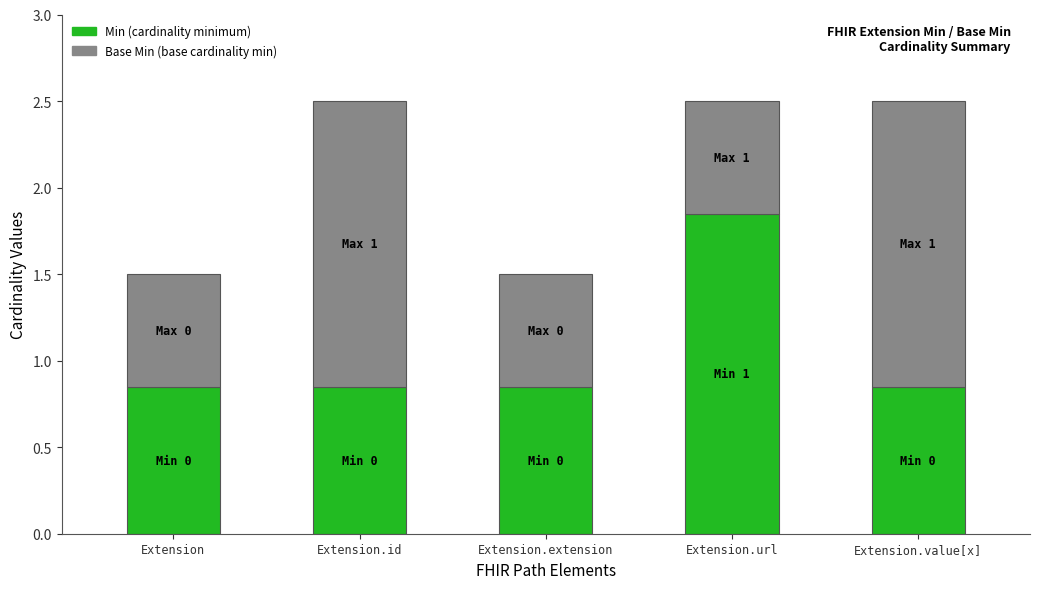

What is the total value across all series at Extension.url?

2.5